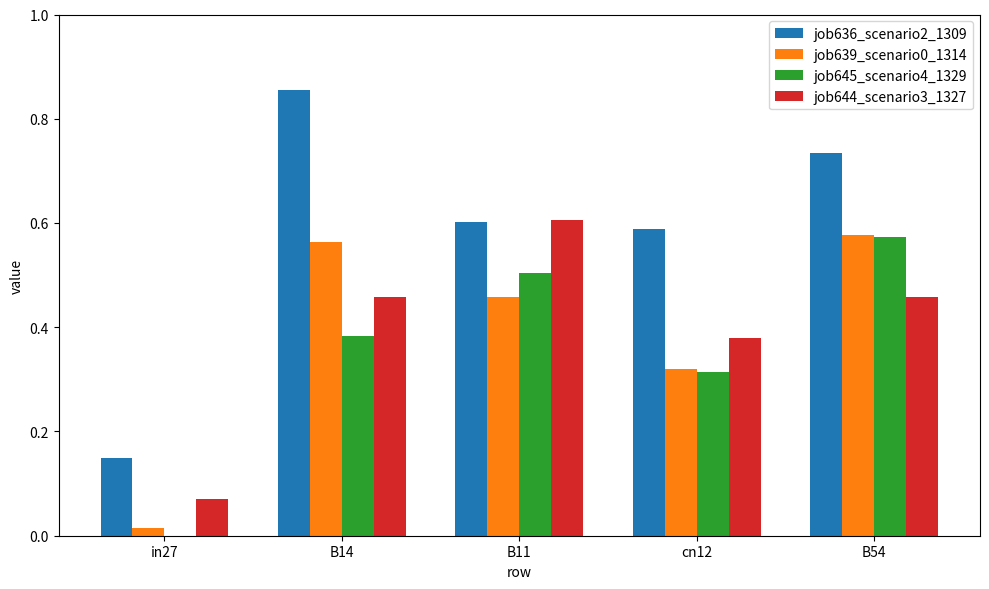

True or false: job645_scenario4_1329 has a value of 0.1 at cn12.

False